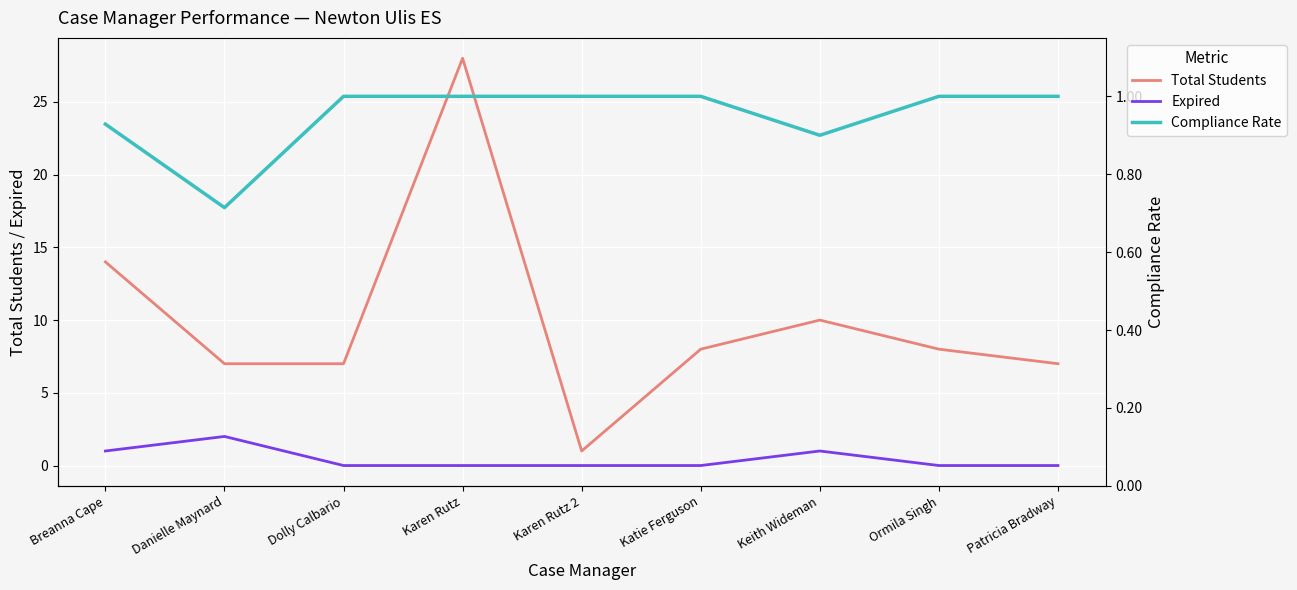

Reading right to left, list all the values displayed in this chart.

Total Students: 7.0	8.0	10.0	8.0	1.0	28.0	7.0	7.0	14.0
Expired: 0.0	0.0	1.0	0.0	0.0	0.0	0.0	2.0	1.0
Compliance Rate: 1.0	1.0	0.9	1.0	1.0	1.0	1.0	0.7	0.9